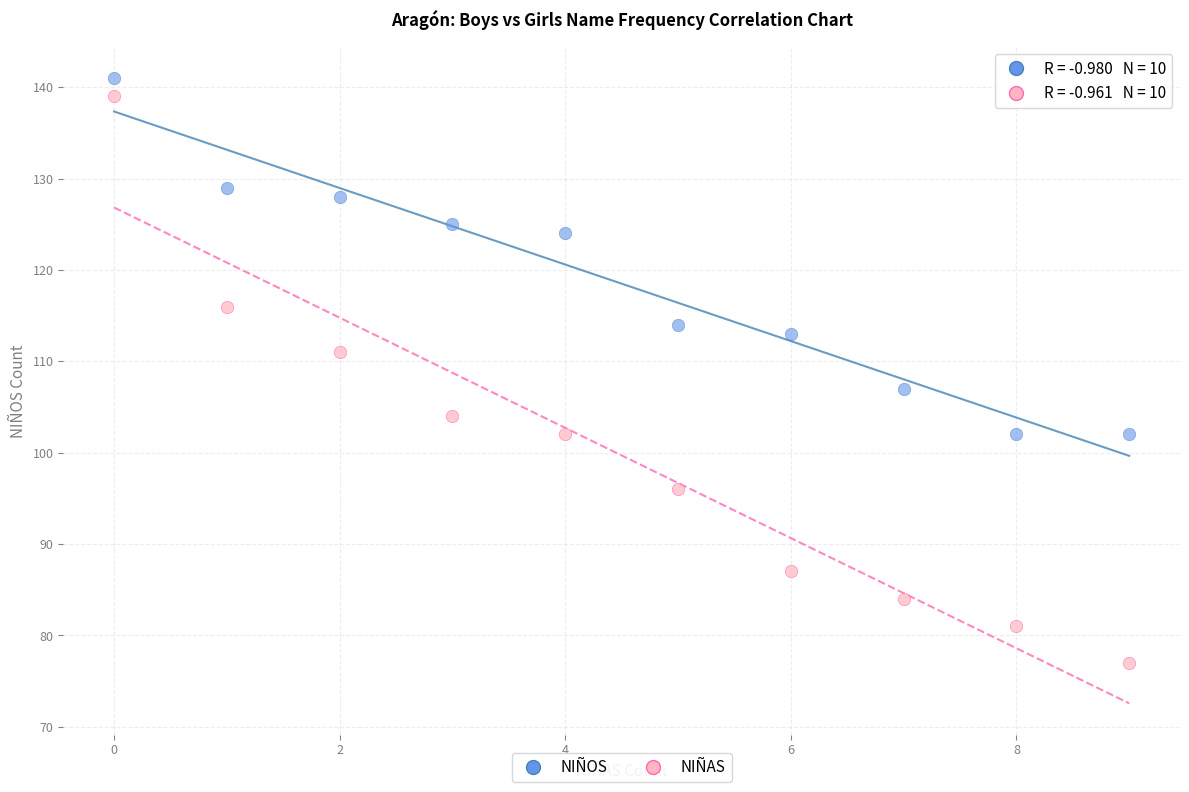

Which series reaches the maximum Y coordinate?

NIÑOS